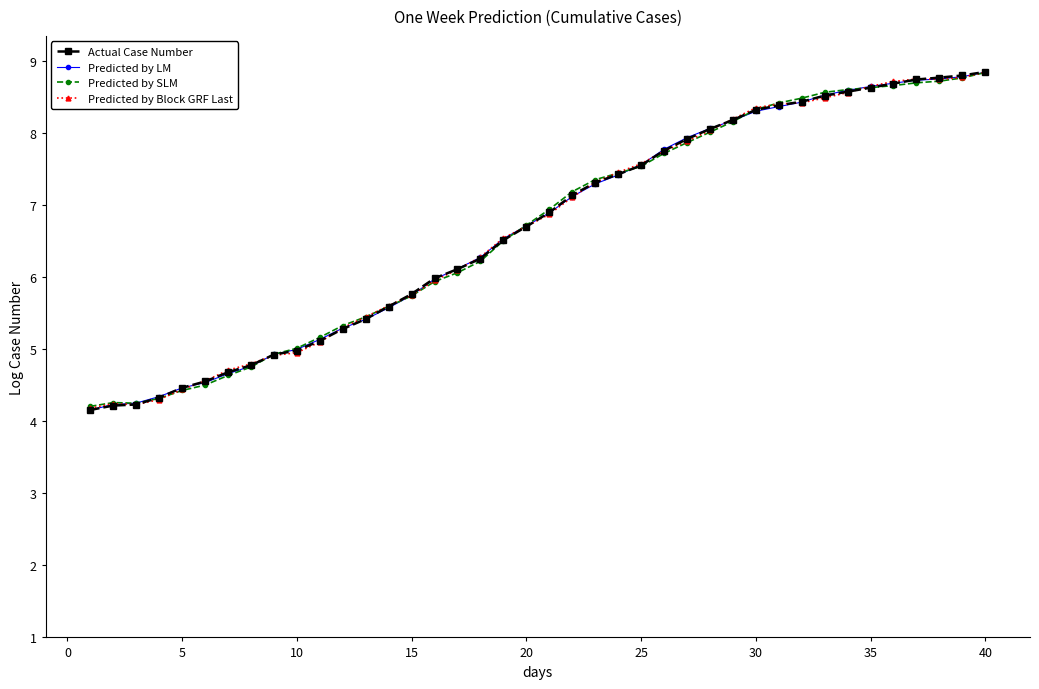

Does the chart display data point markers on the line(s)?

Yes